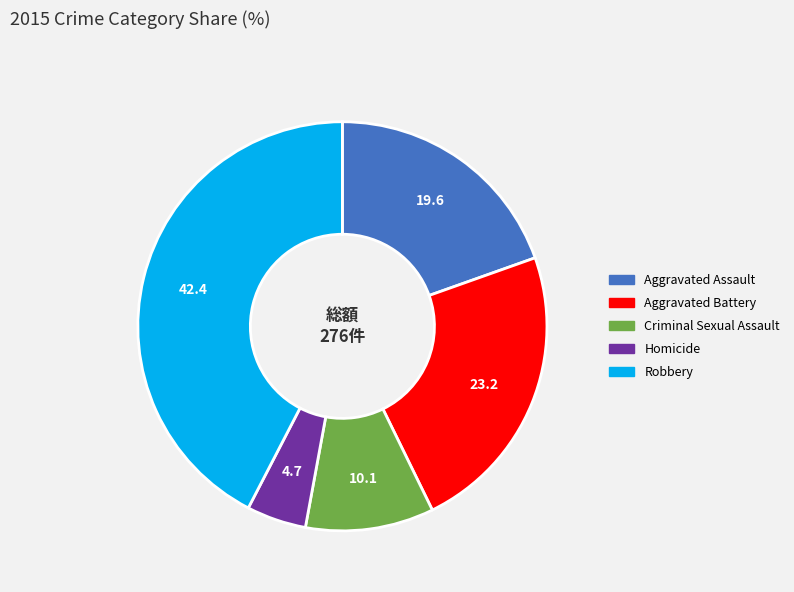

What is the smallest slice in the pie chart?

Homicide